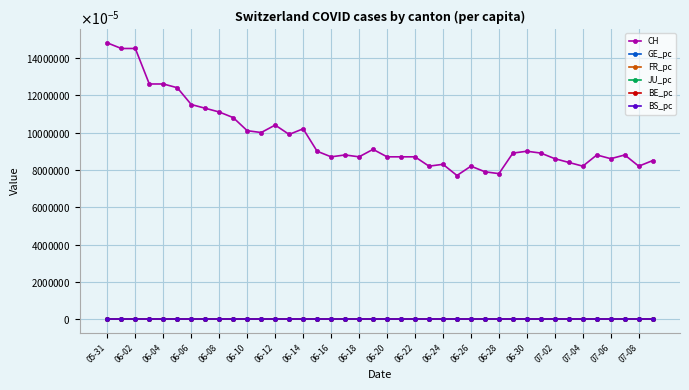

Does the chart have visible grid lines?

Yes